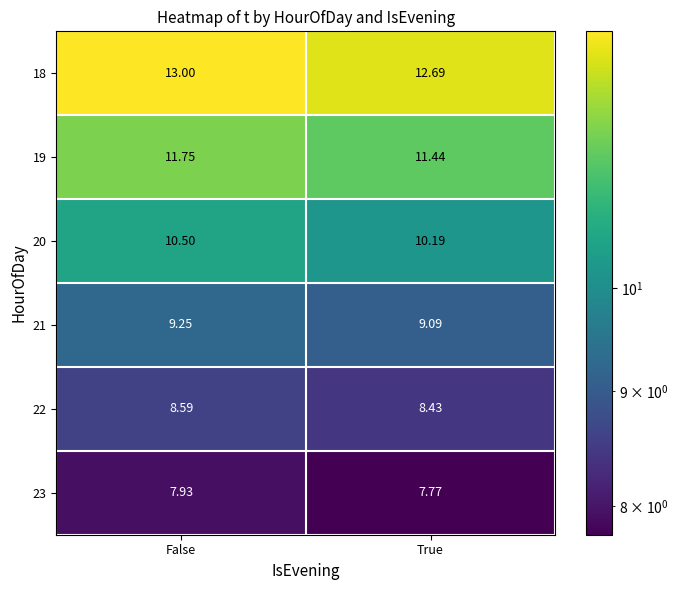

Which series has the largest total across all categories?

18